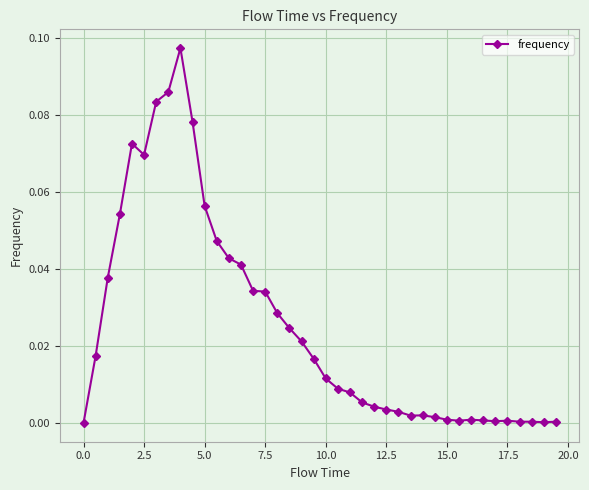

What is the sum of all values?

1.0